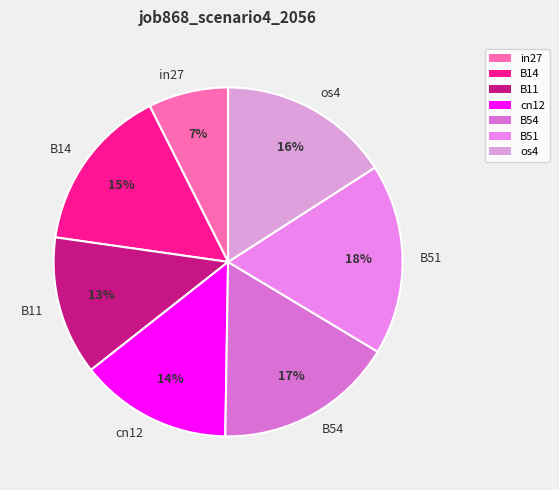

Which has a higher value, in27 or B54?

B54